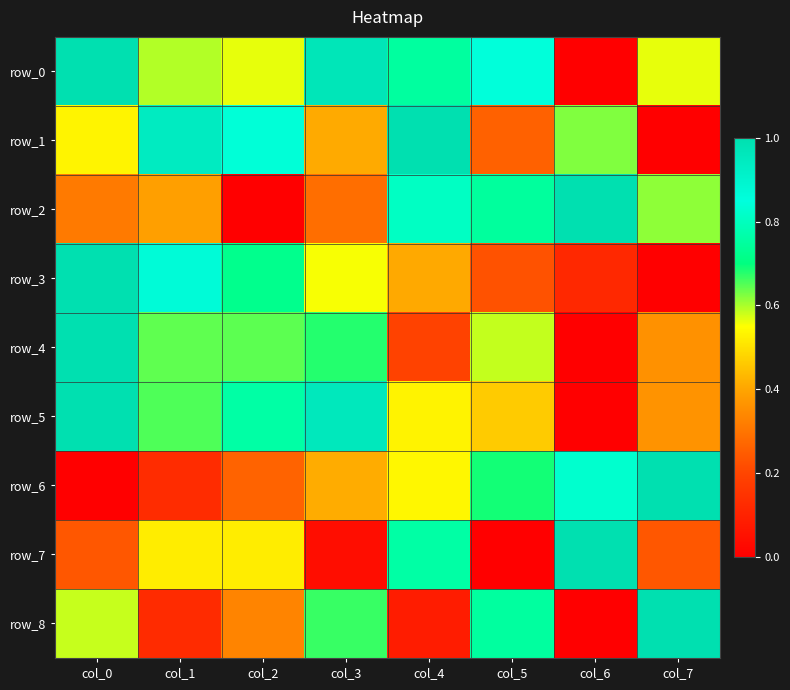

Which category has the highest value across all series?

col_0